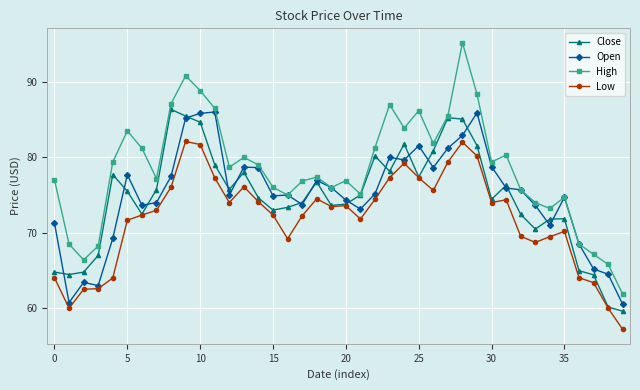

How many values in the Close series exceed 75?

20